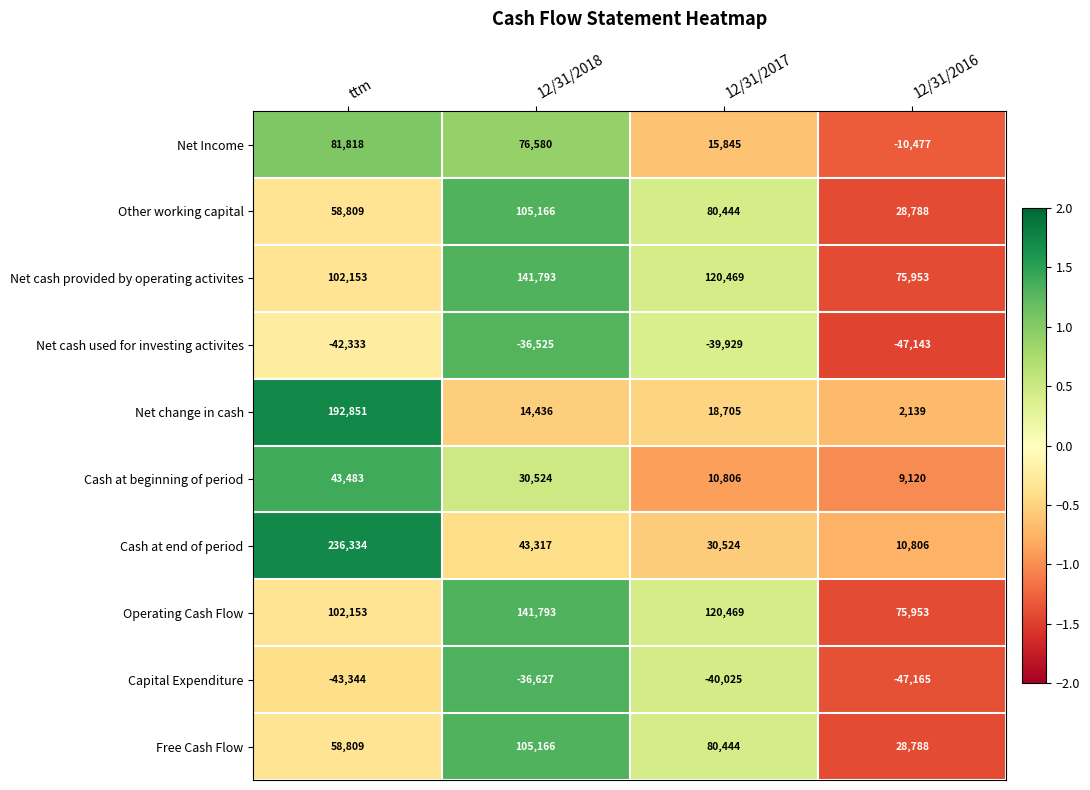

How many data points does each series have?

4